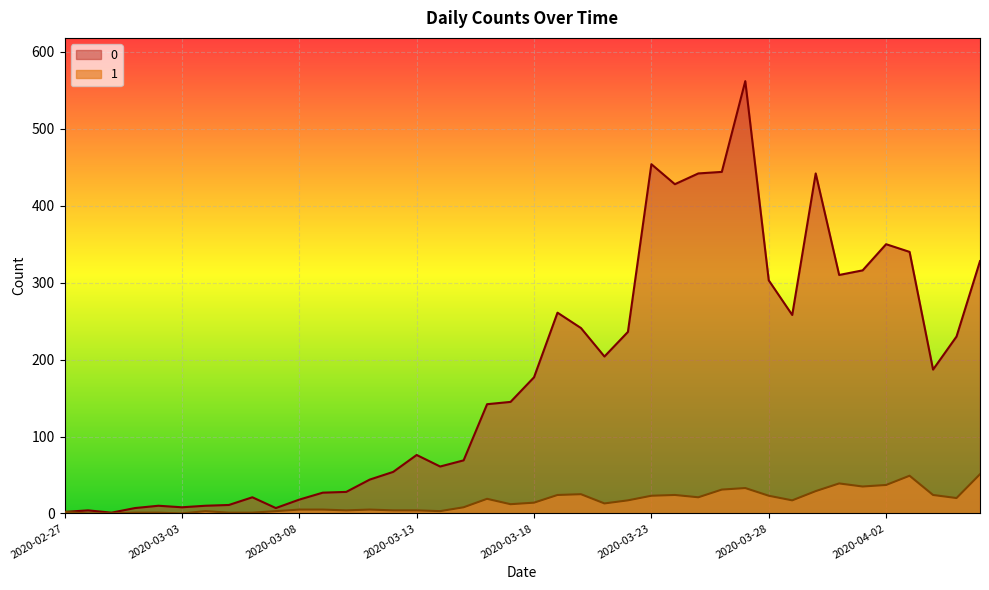

Reading right to left, extract all data points from this chart.

0: 2020-04-06=328	2020-04-05=230	2020-04-04=187	2020-04-03=340	2020-04-02=350	2020-04-01=316	2020-03-31=310	2020-03-30=442	2020-03-29=258	2020-03-28=303	2020-03-27=562	2020-03-26=444	2020-03-25=442	2020-03-24=428	2020-03-23=454	2020-03-22=236	2020-03-21=204	2020-03-20=241	2020-03-19=261	2020-03-18=177	2020-03-17=145	2020-03-16=142	2020-03-15=69	2020-03-14=61	2020-03-13=76	2020-03-12=54	2020-03-11=44	2020-03-10=28	2020-03-09=27	2020-03-08=18	2020-03-07=7	2020-03-06=21	2020-03-05=11	2020-03-04=10	2020-03-03=8	2020-03-02=10	2020-03-01=7	2020-02-29=1	2020-02-28=4	2020-02-27=2
1: 2020-04-06=51	2020-04-05=20	2020-04-04=24	2020-04-03=49	2020-04-02=37	2020-04-01=35	2020-03-31=39	2020-03-30=29	2020-03-29=17	2020-03-28=23	2020-03-27=33	2020-03-26=31	2020-03-25=21	2020-03-24=24	2020-03-23=23	2020-03-22=17	2020-03-21=13	2020-03-20=25	2020-03-19=24	2020-03-18=14	2020-03-17=12	2020-03-16=19	2020-03-15=8	2020-03-14=3	2020-03-13=4	2020-03-12=4	2020-03-11=5	2020-03-10=4	2020-03-09=5	2020-03-08=5	2020-03-07=3	2020-03-06=1	2020-03-05=1	2020-03-04=3	2020-03-03=0	2020-03-02=1	2020-03-01=1	2020-02-29=0	2020-02-28=0	2020-02-27=2